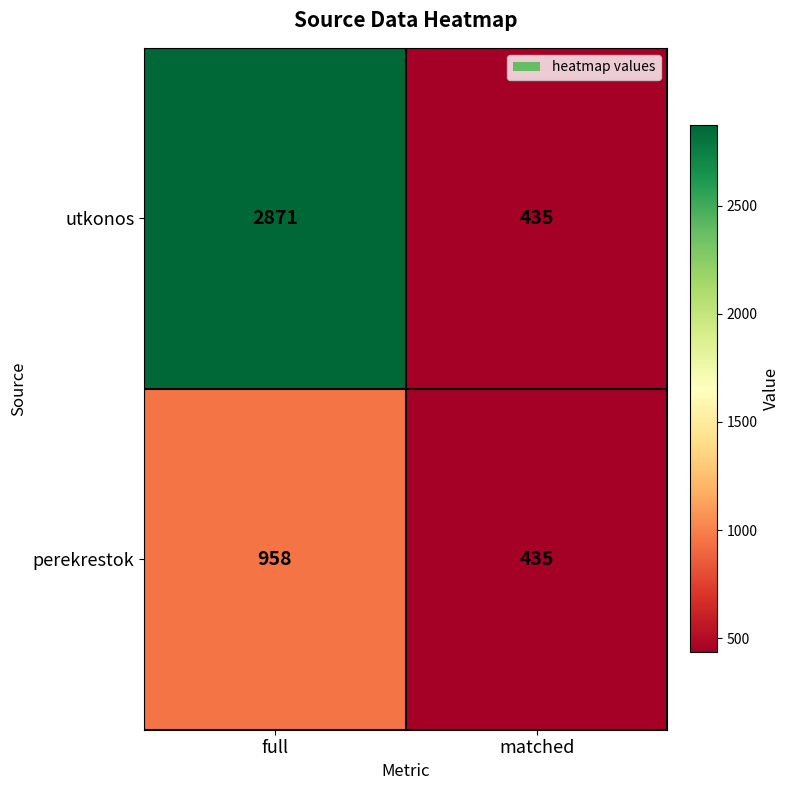

Which series has the largest total across all categories?

utkonos